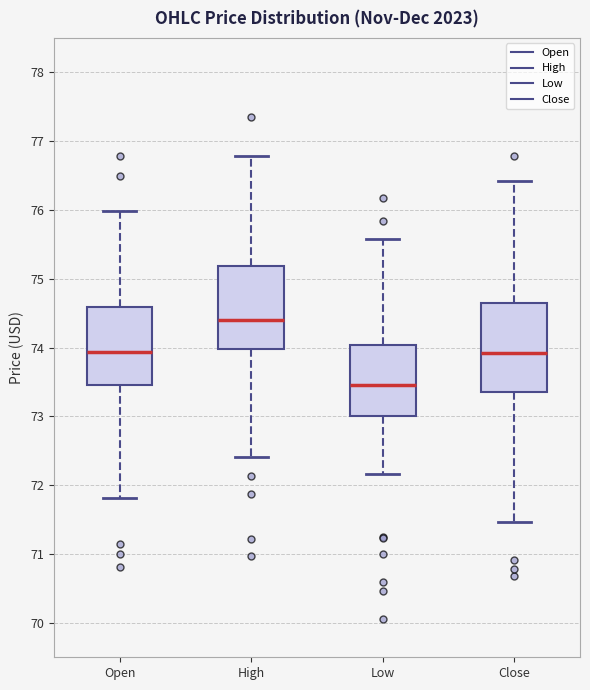

Reading left to right, transcribe this box plot: for each box, give where its median line is, the range the box spans, and where its two whiskers end, as read against the y-axis. The values are not printed on the chart, so give them approximately, as read against the axis.

Open: median 73.9, box 73.5 to 74.6, whiskers 71.8 to 76.0
High: median 74.4, box 74.0 to 75.2, whiskers 72.4 to 76.8
Low: median 73.5, box 73.0 to 74.0, whiskers 72.2 to 75.6
Close: median 73.9, box 73.4 to 74.6, whiskers 71.5 to 76.4